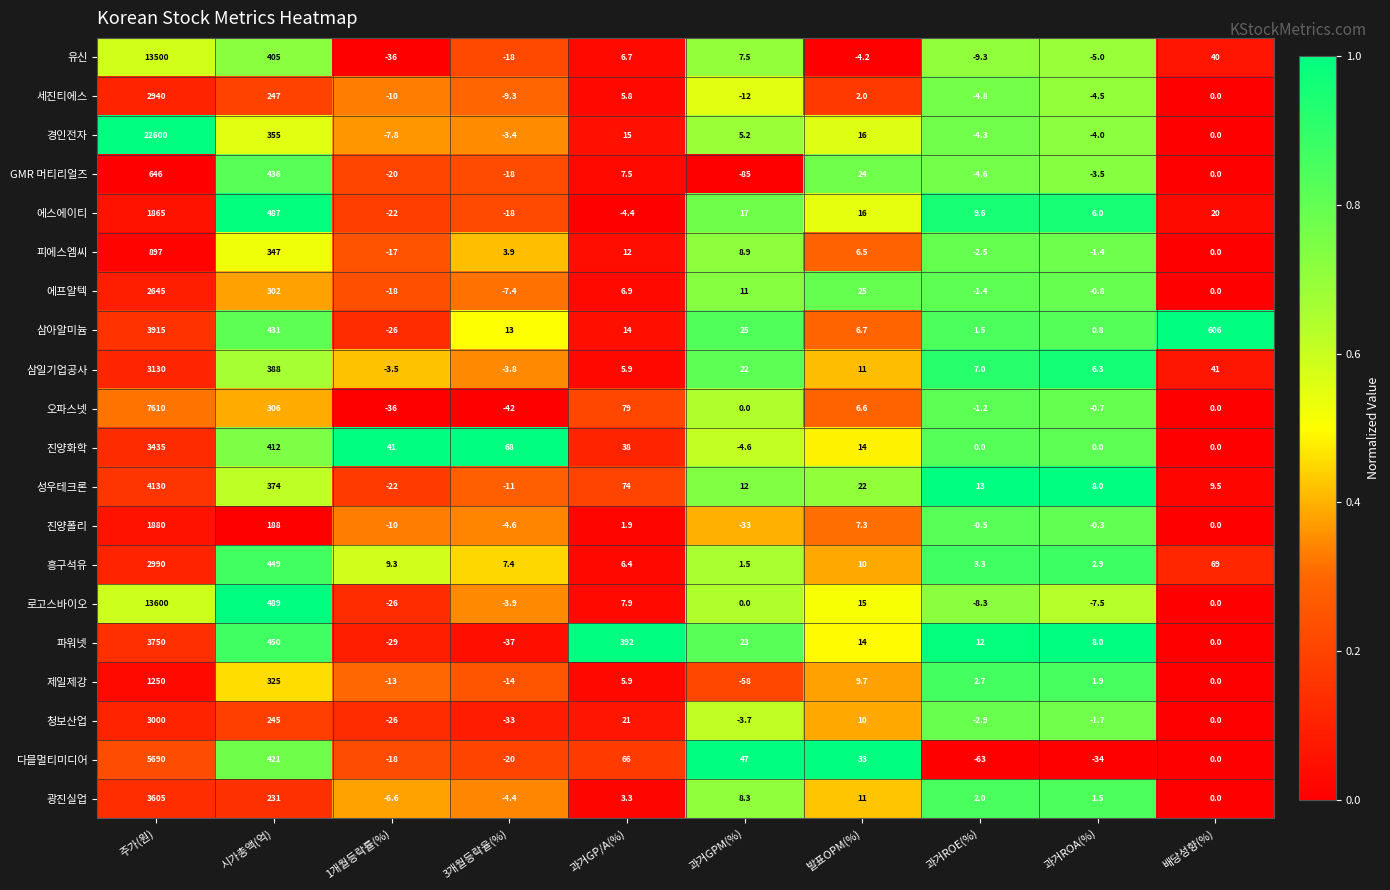

What is the difference between the second highest and minimum values in the 성우테크론 series?

396.0